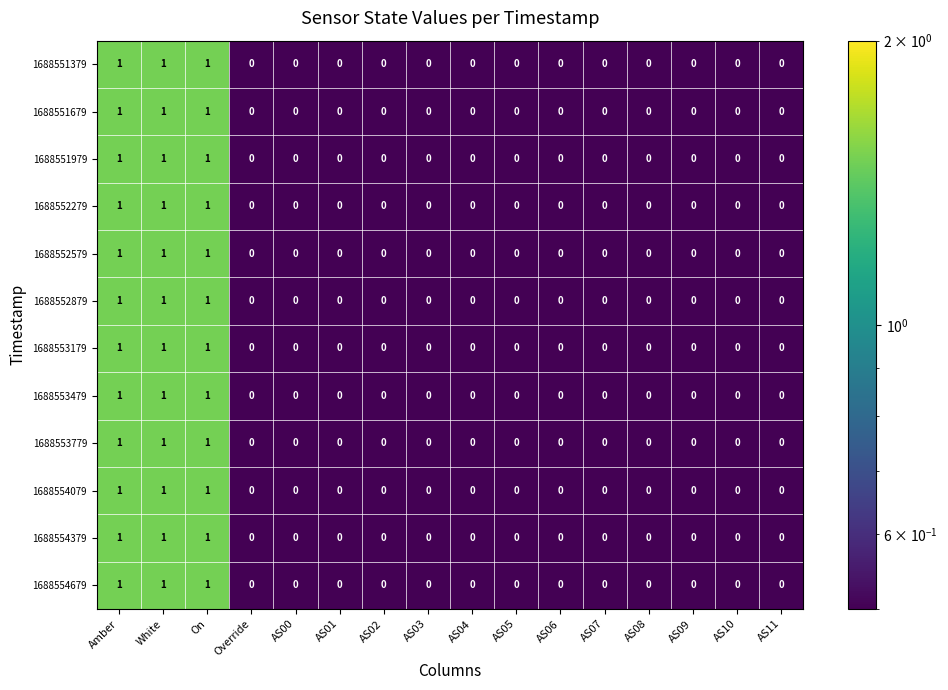

What is the sum of all 1688554079 values?

3